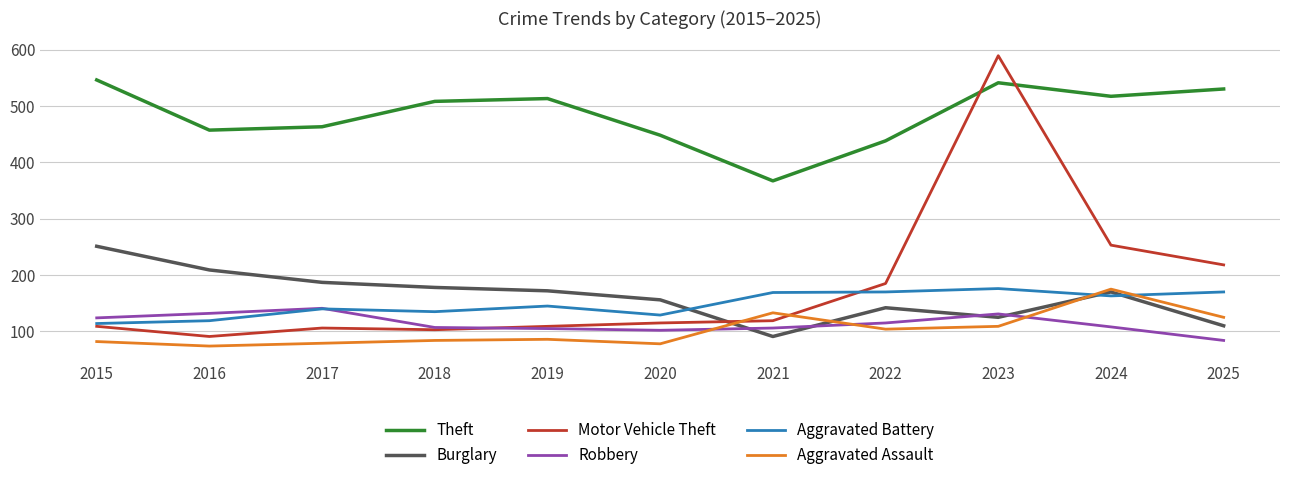

Which series has the widest spread of values?

Motor Vehicle Theft